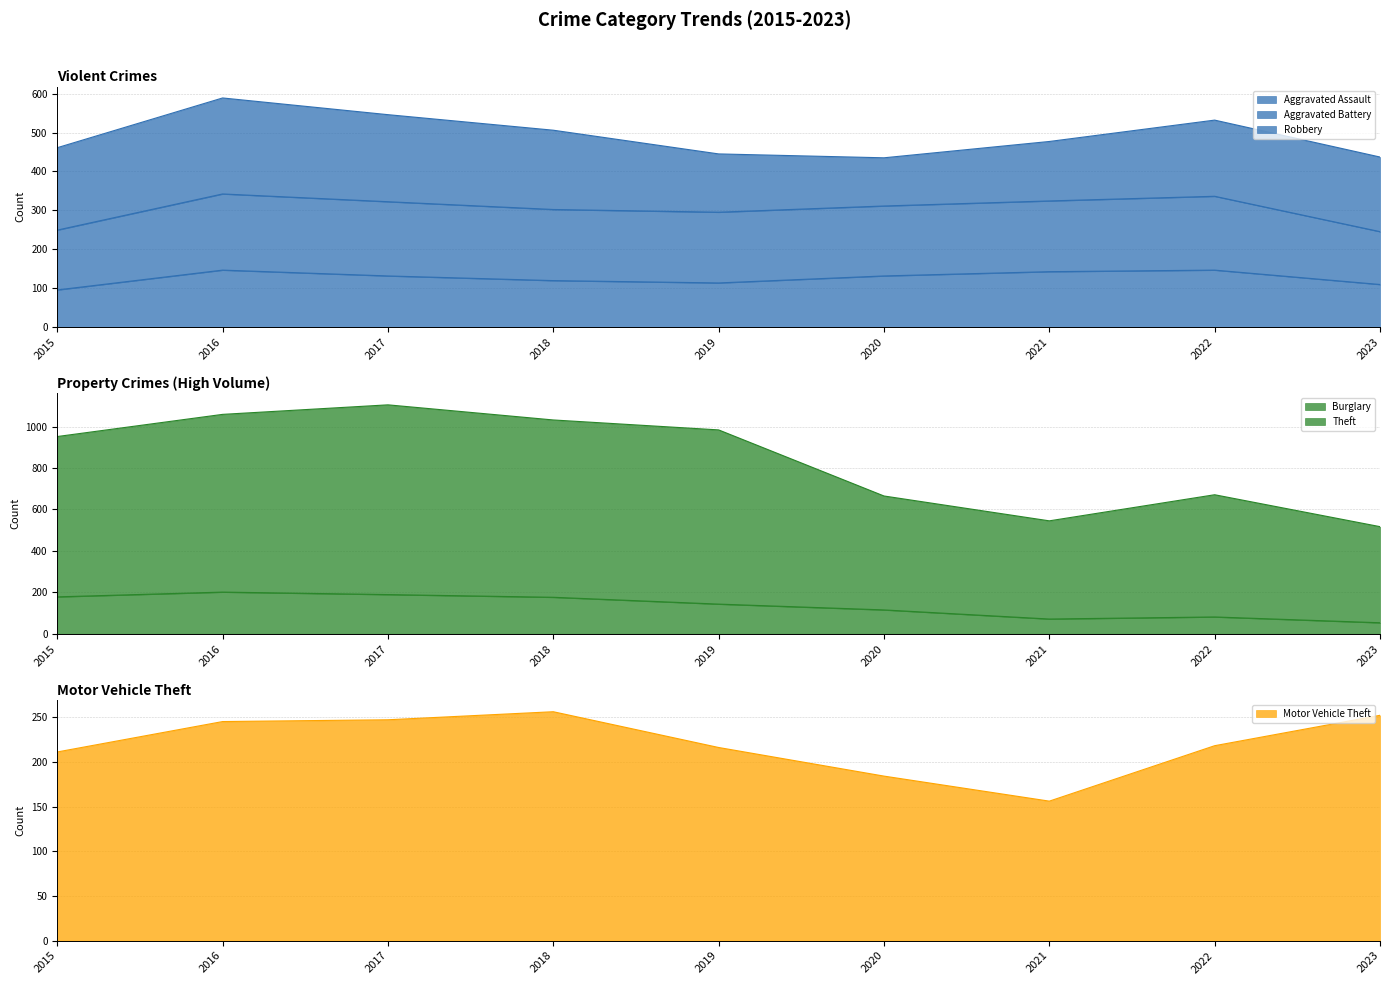

What is the approximate value of Motor Vehicle Theft at 2018, to the nearest 5?

255